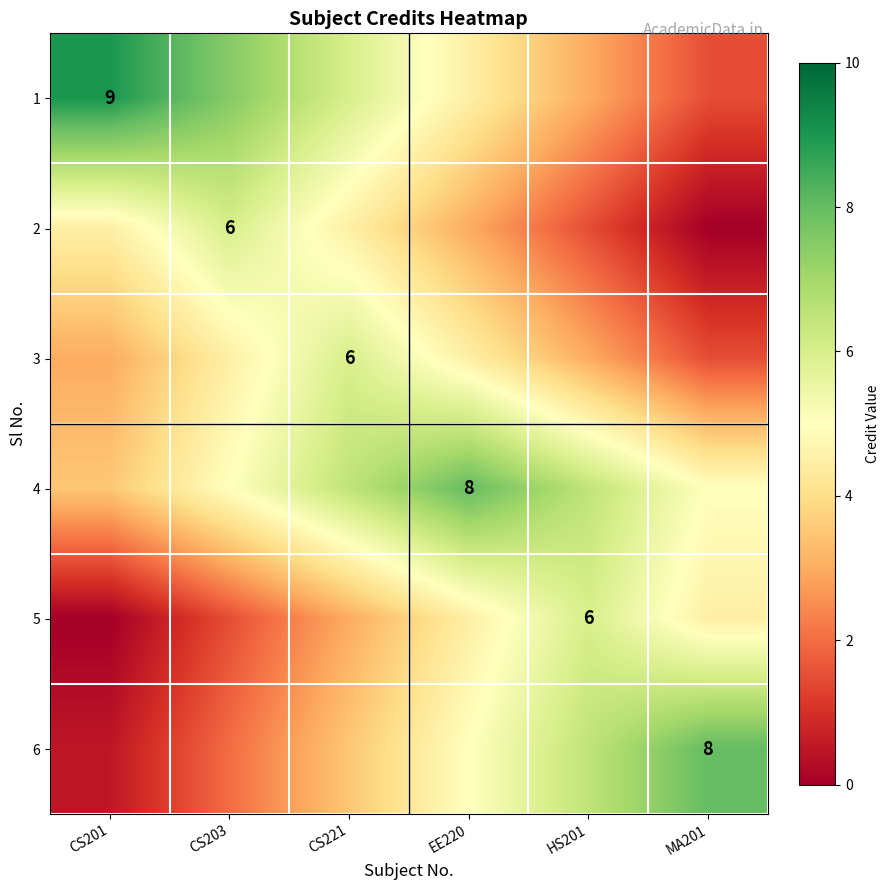

At which label does 2 first exceed 4?

CS201